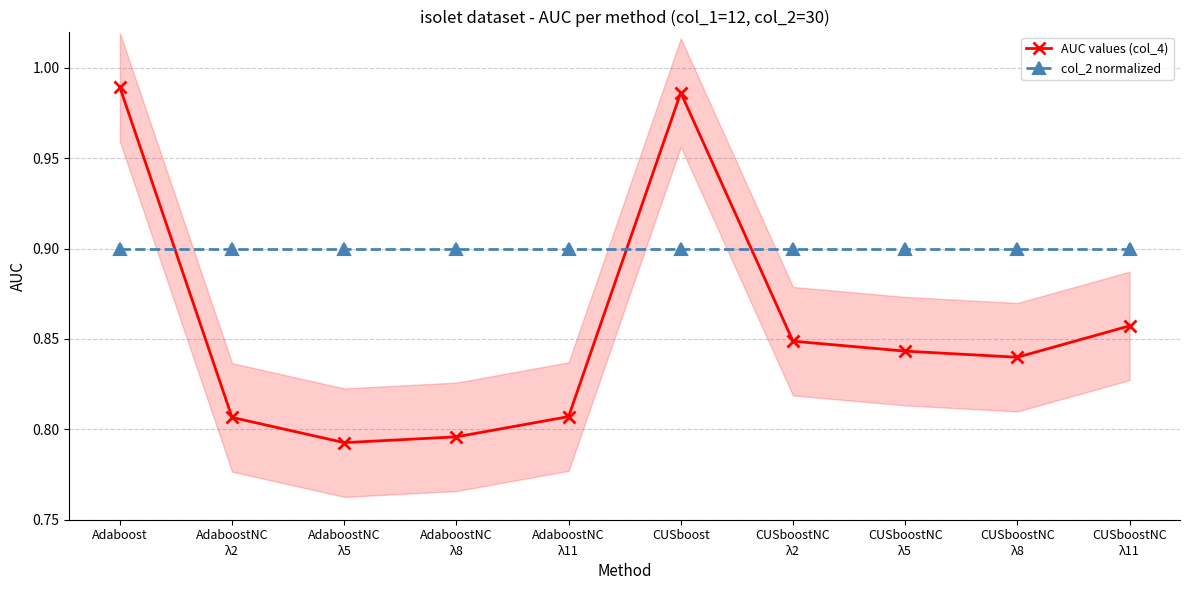

True or false: AUC values (col_4) has more than 2 interior local peaks.

False